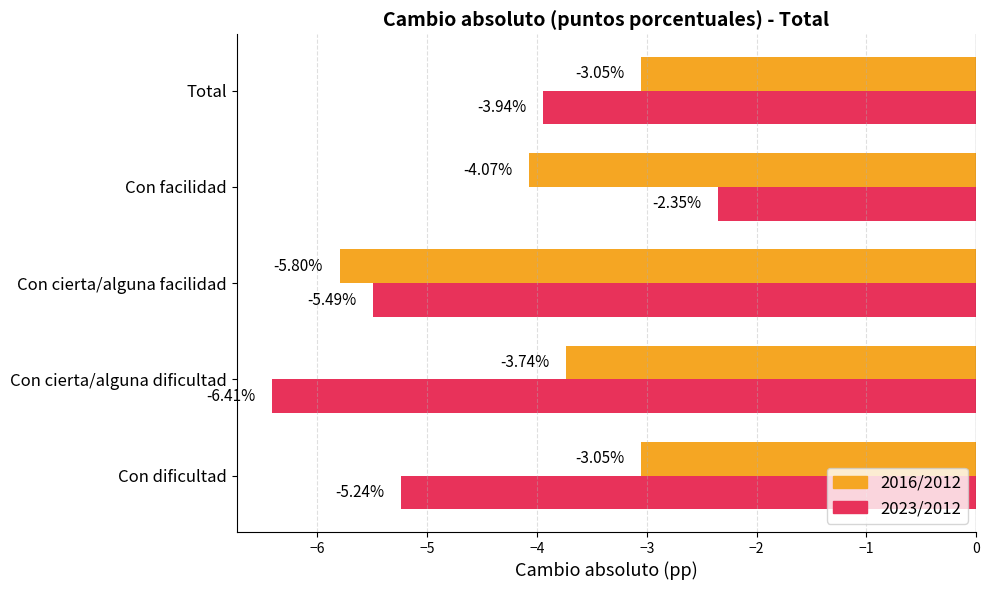

Where is 2016/2012 nearest to the value -4?

Con facilidad